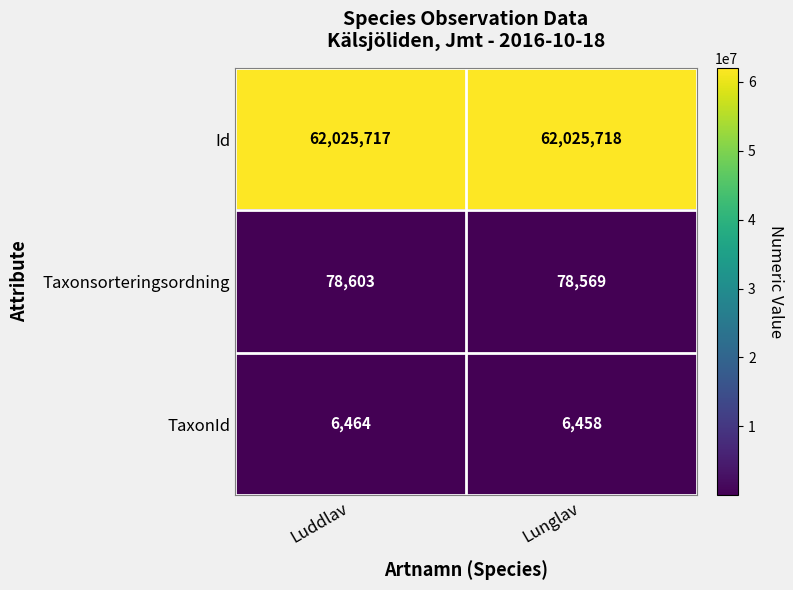

True or false: Taxonsorteringsordning has a value of 103715 at Lunglav.

False